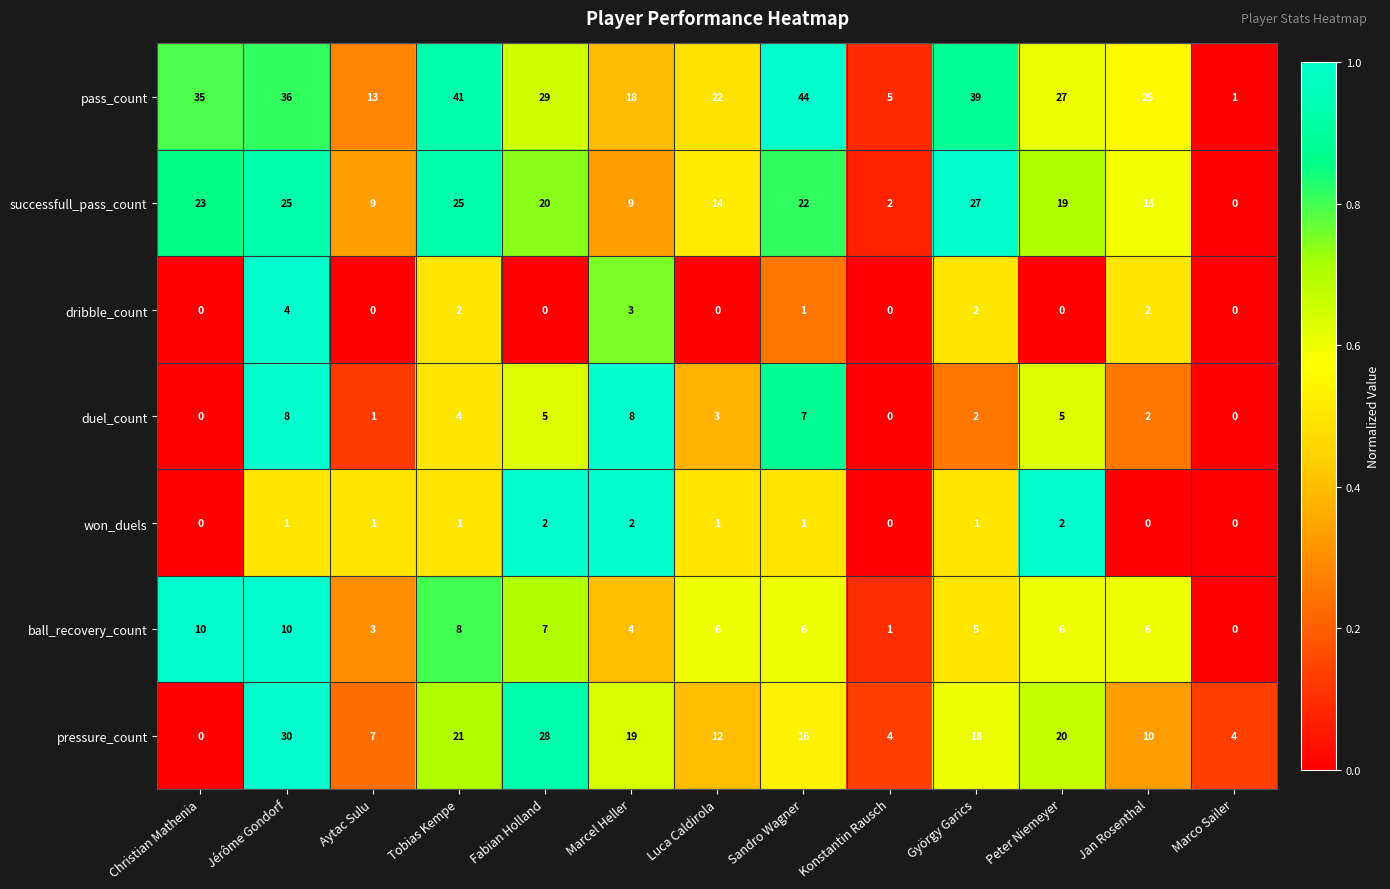

What is the spread (max minus min) of values at Christian Mathenia?

35